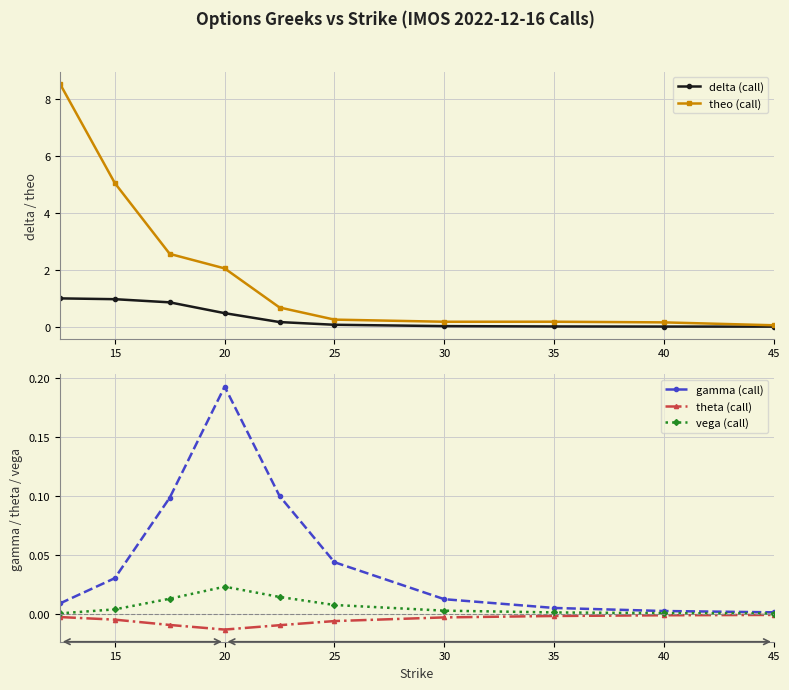

True or false: theta (call) has a value of -0.0 at 40.

True